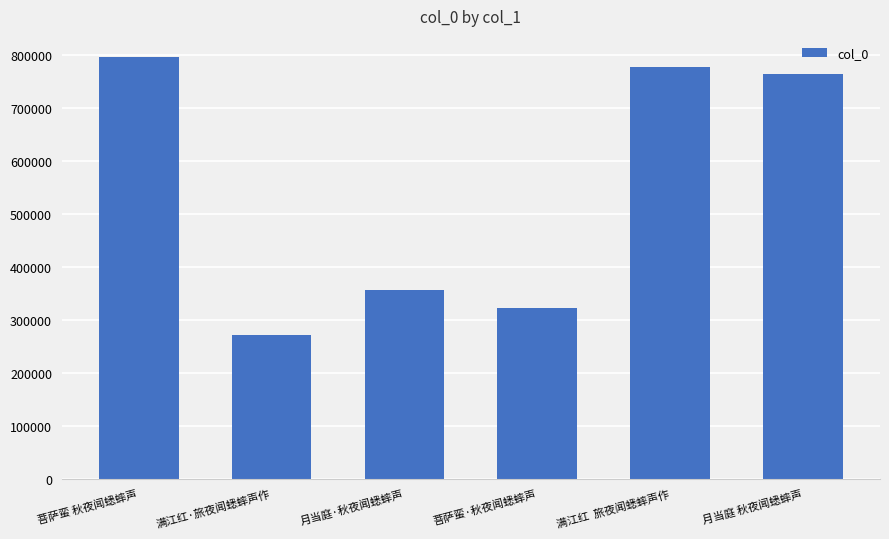

How many data points does each series have?

6